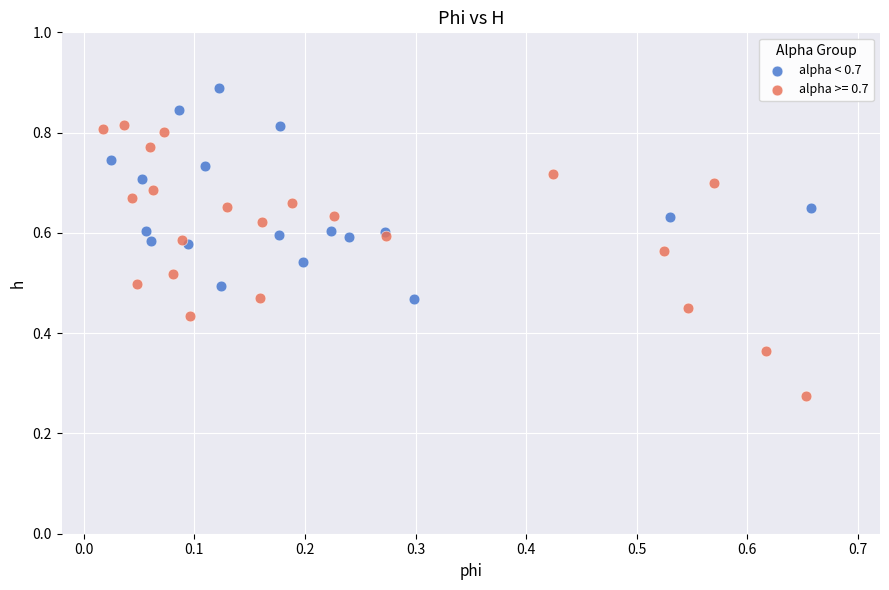

Which series has the widest spread of Y values?

alpha >= 0.7